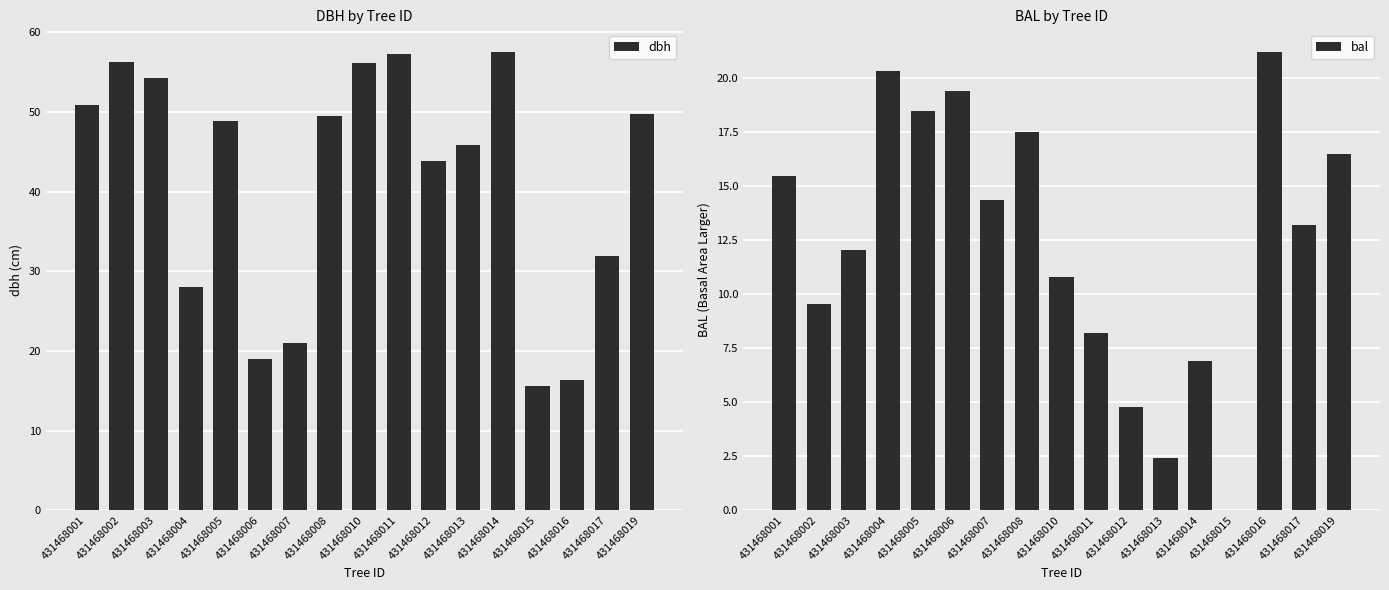

Which label corresponds to the largest value in the chart?

431468014